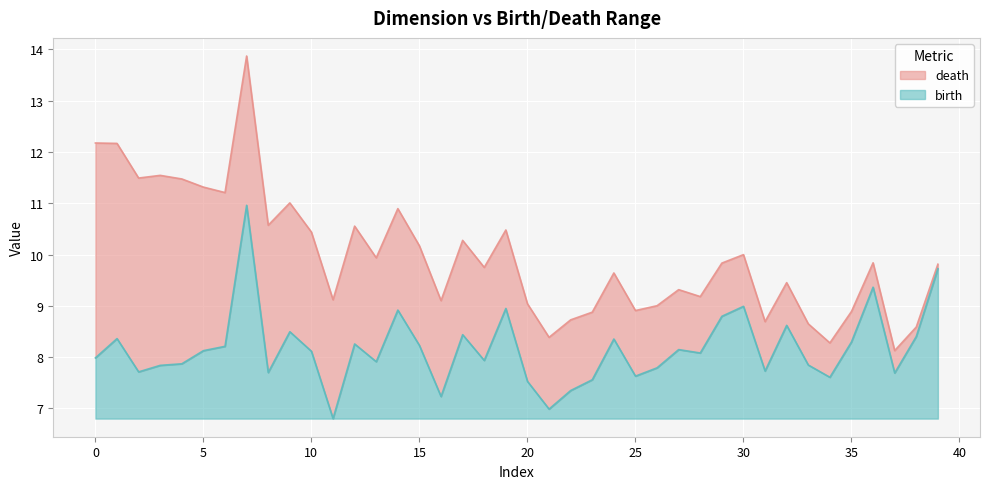

The birth series shows 1.9 at 15. True or false?

False